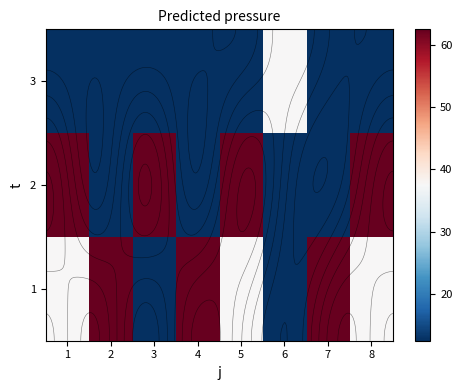

Is it true that 1 equals 12.5 at 3?

True